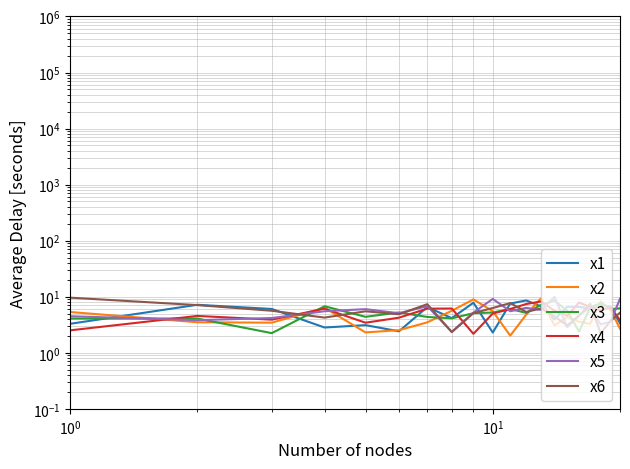

True or false: x6 and x4 intersect in this chart.

True